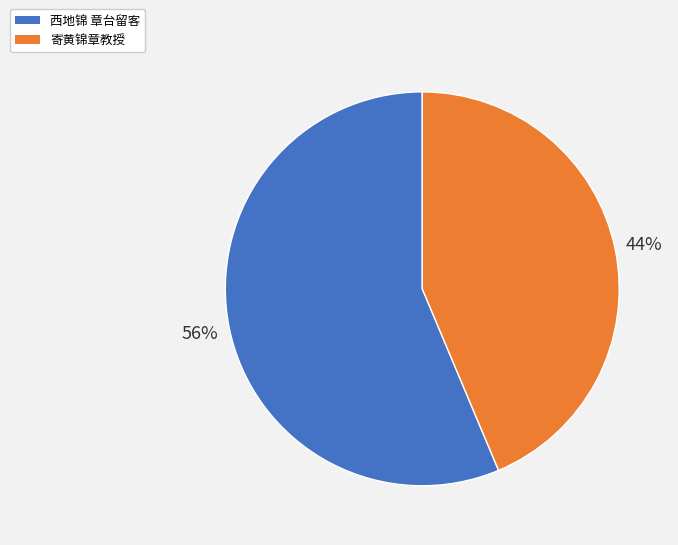

To the nearest percent, what portion does 寄黄锦章教授 represent?

44%